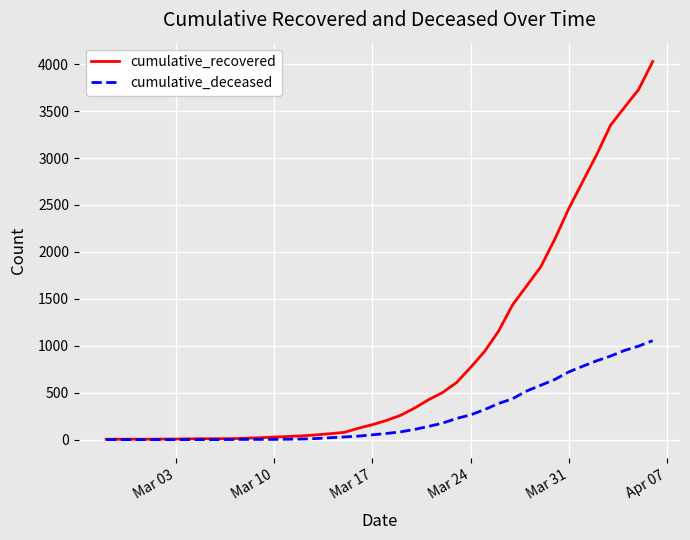

Rank the series by their maximum value, from lowest to highest.

cumulative_deceased, cumulative_recovered